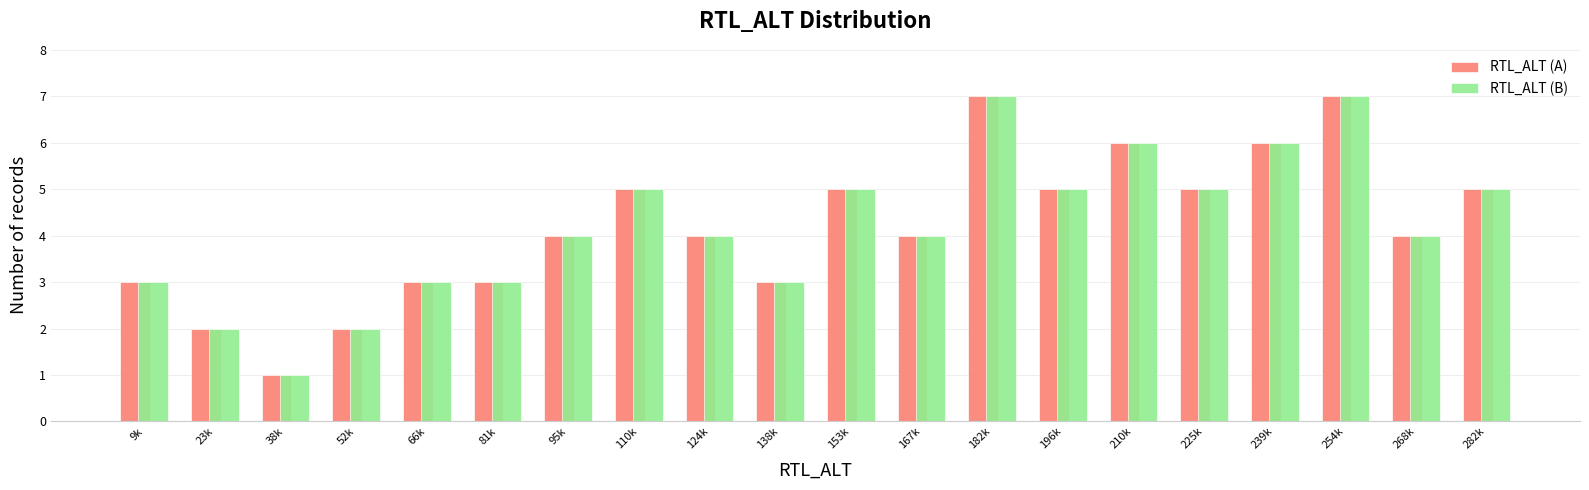

What is the difference between the maximum and second lowest values in the RTL_ALT (B) series?

5